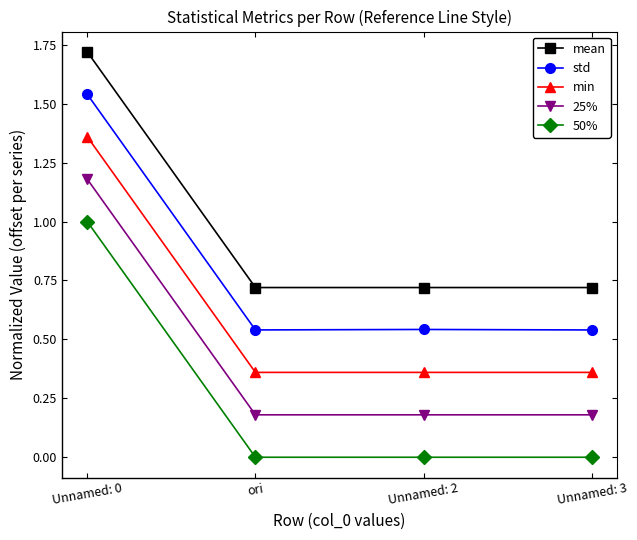

Which series has the largest total across all categories?

mean